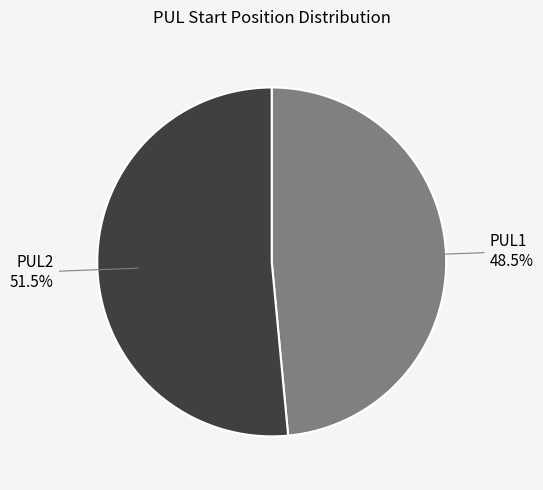

Between PUL1 and PUL2, which is larger?

PUL2